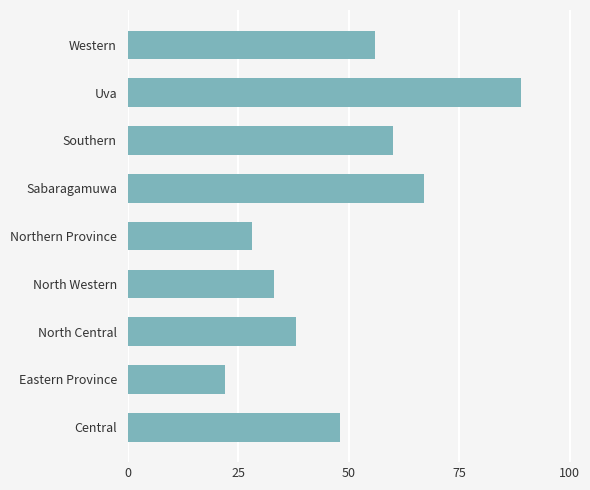

How many categories are shown in the chart?

9